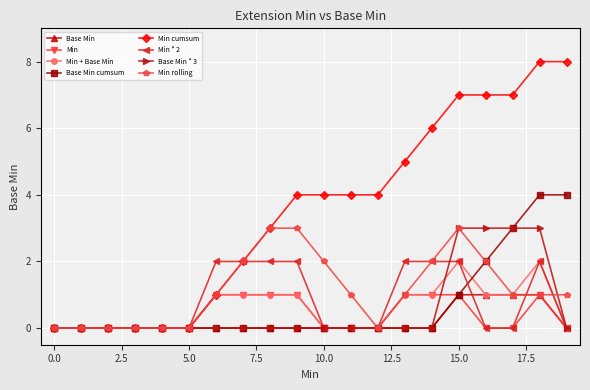

Count the number of data series in this chart.

8